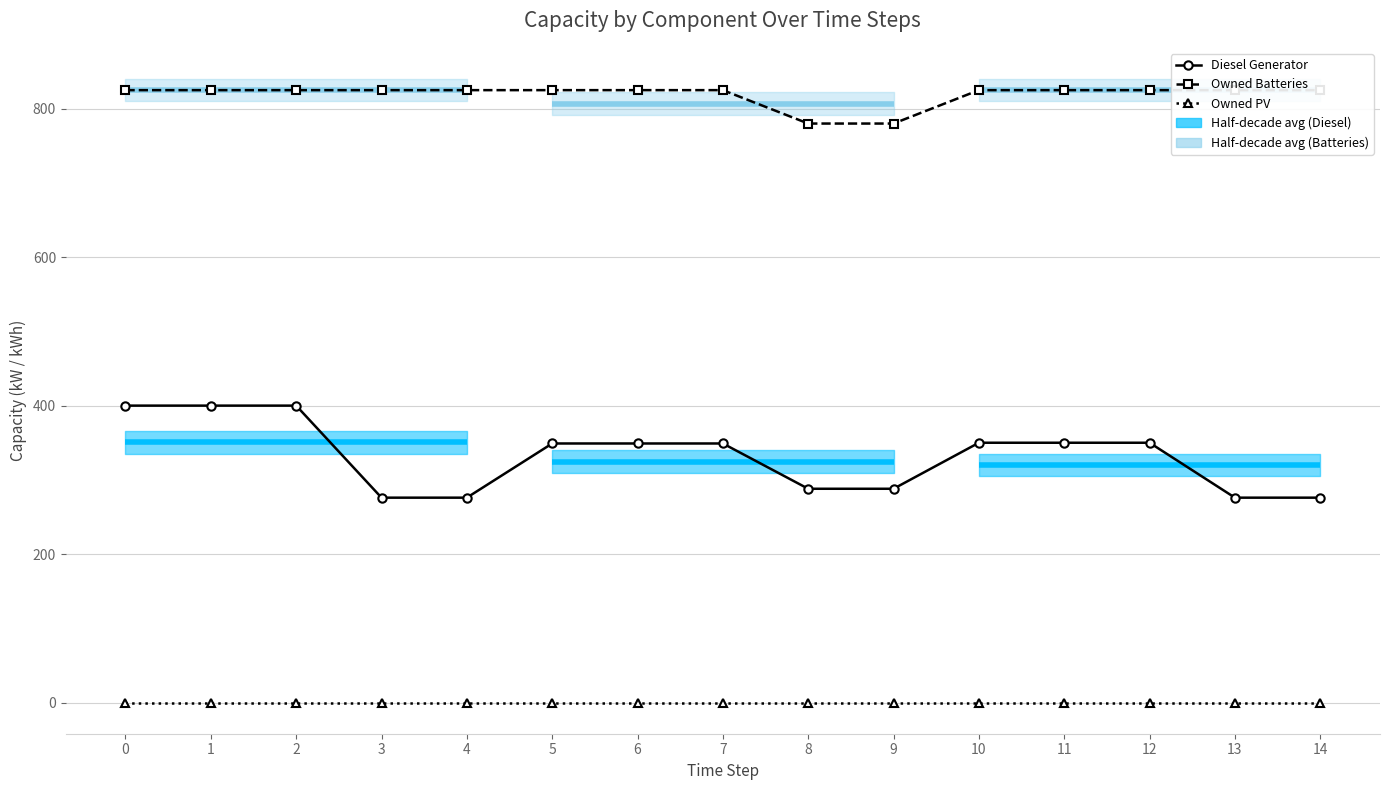

Which series has the widest spread of values?

Diesel Generator